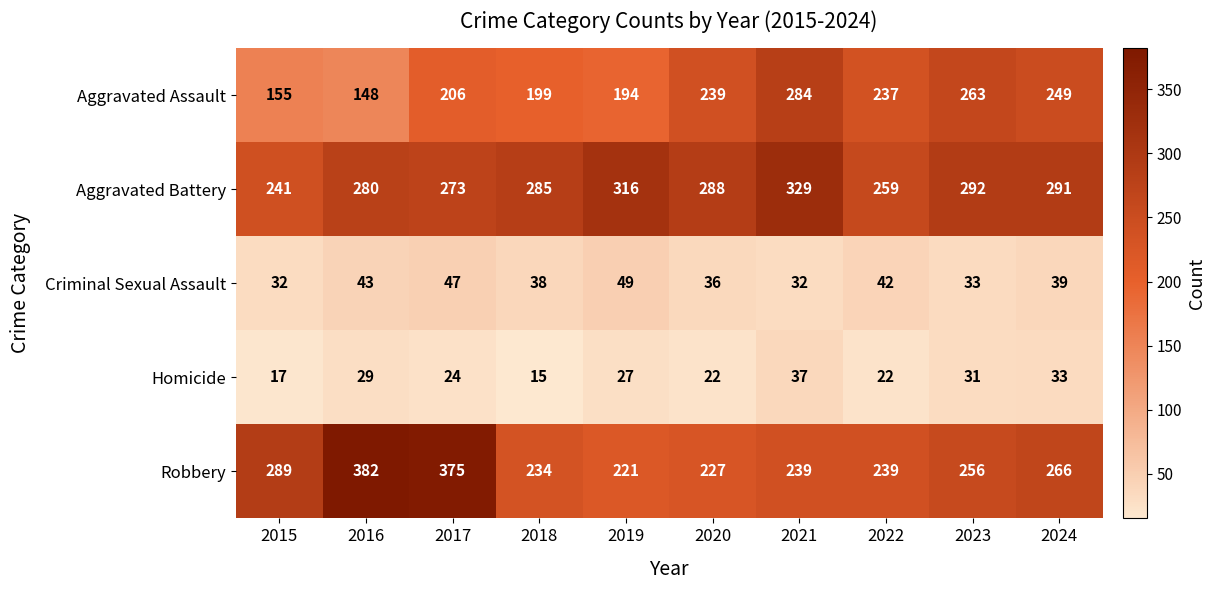

Is it true that Aggravated Battery equals 288 at 2020?

True